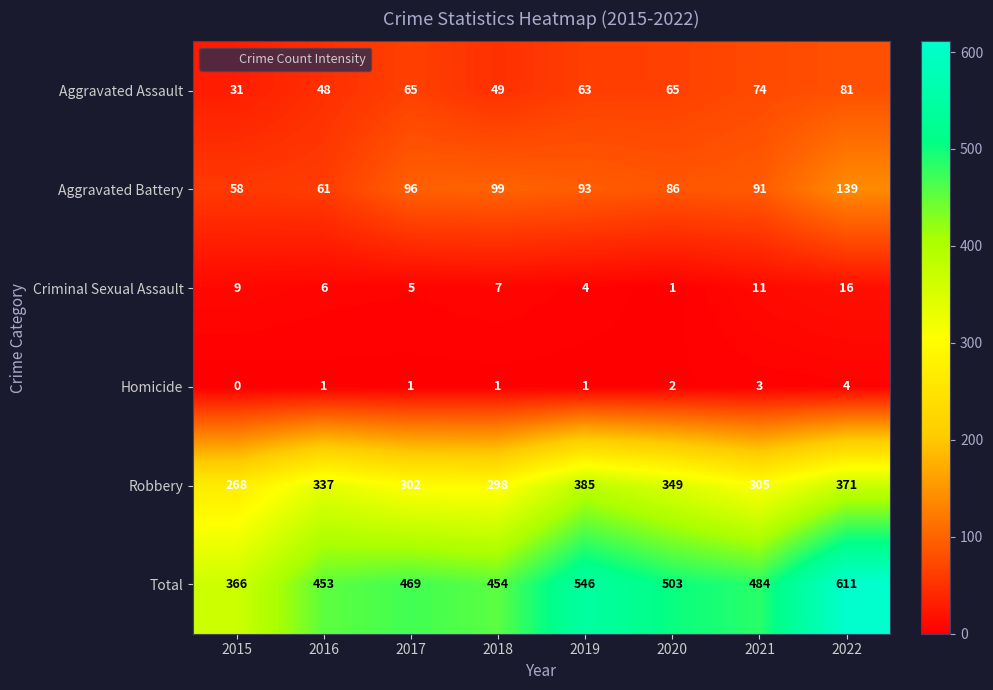

What is the difference between the maximum and minimum values in the Total series?

245